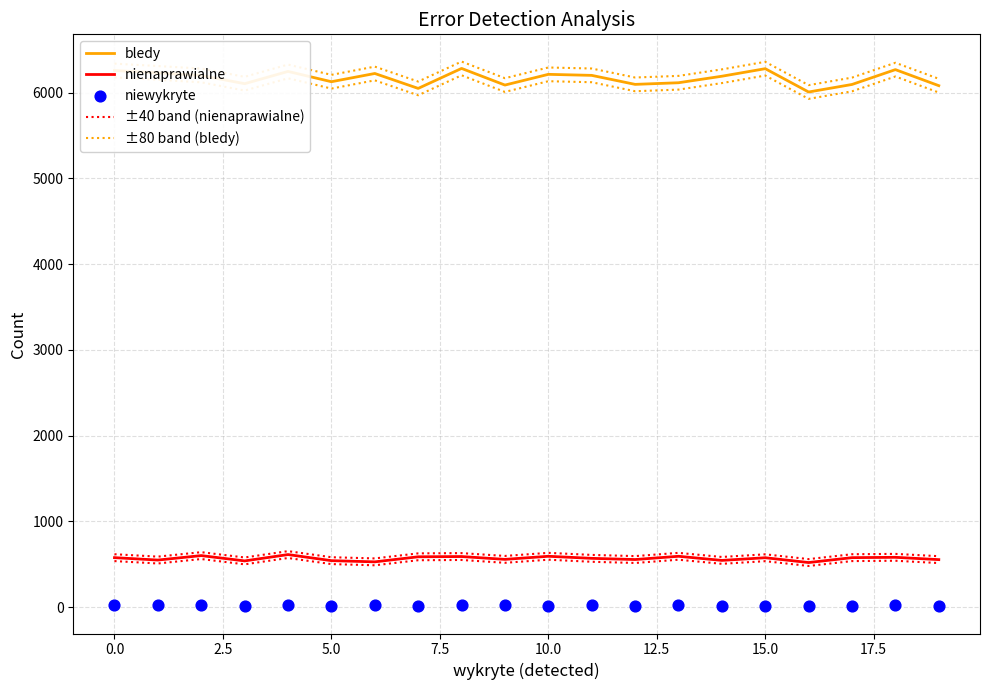

Which series reaches the minimum Y coordinate?

niewykryte